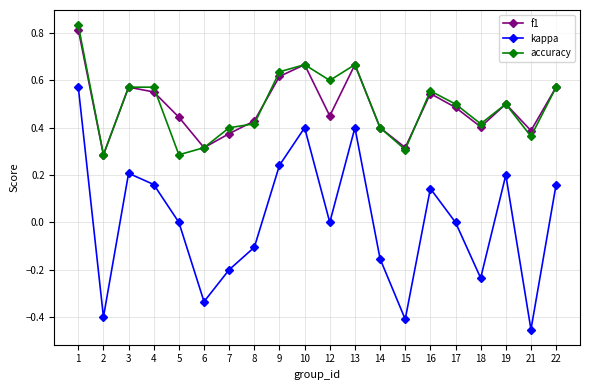

Which series has the largest range (max minus min)?

kappa